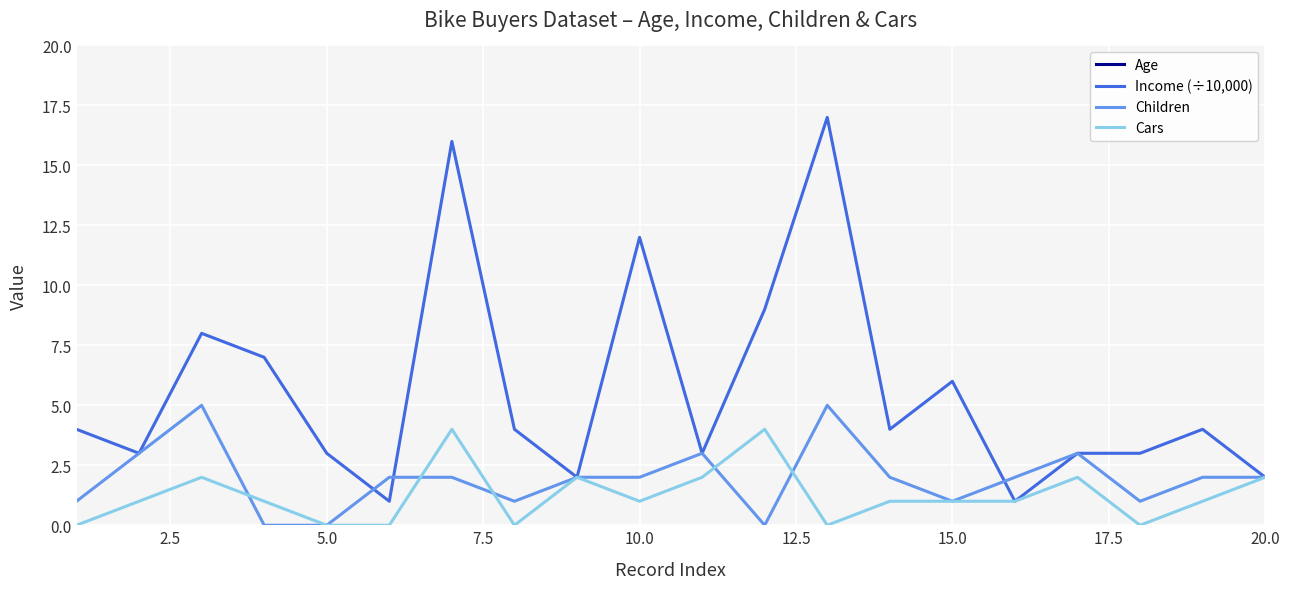

What is the spread (max minus min) of values at 2.5?

42